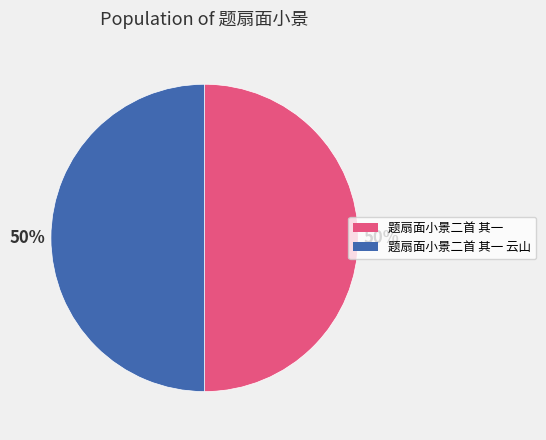

To the nearest percent, what portion does 题扇面小景二首 其一 represent?

50%